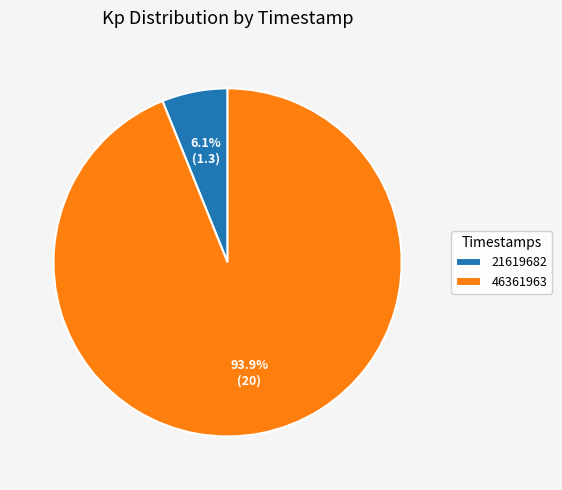

What is the smallest slice in the pie chart?

21619682